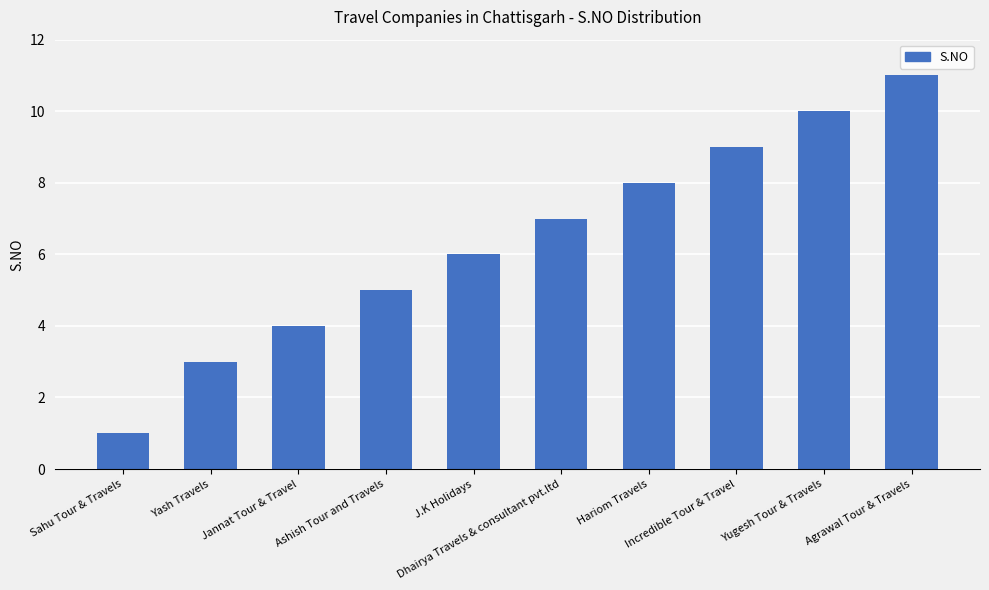

What is the sum of the values at Ashish Tour and Travels and Incredible Tour & Travel?

14